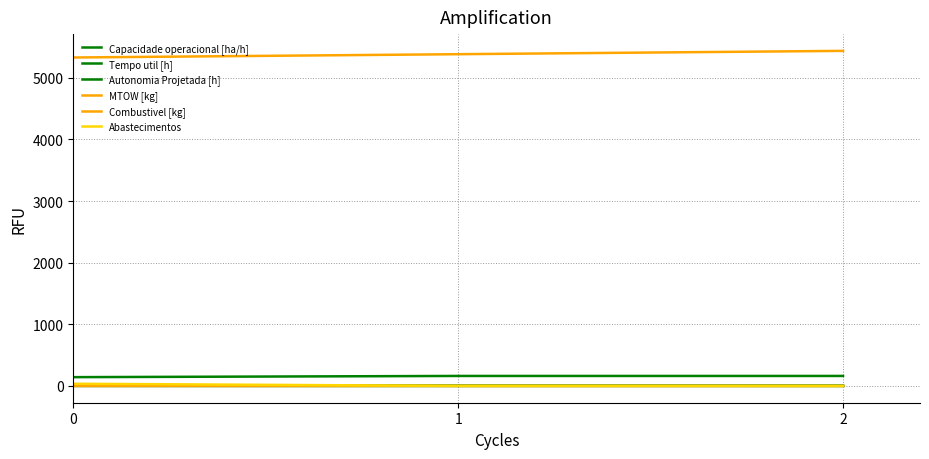

True or false: Capacidade operacional [ha/h] has a value of 63.9 at 1.

False